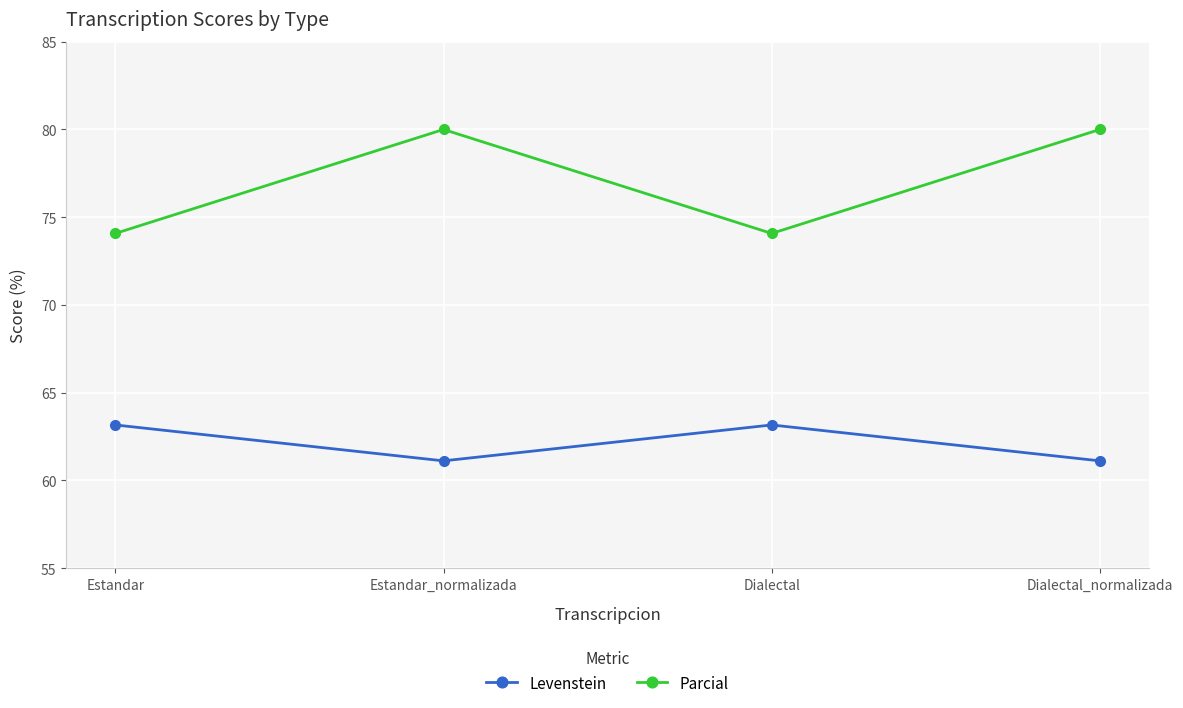

True or false: Parcial and Levenstein cross at least once.

False